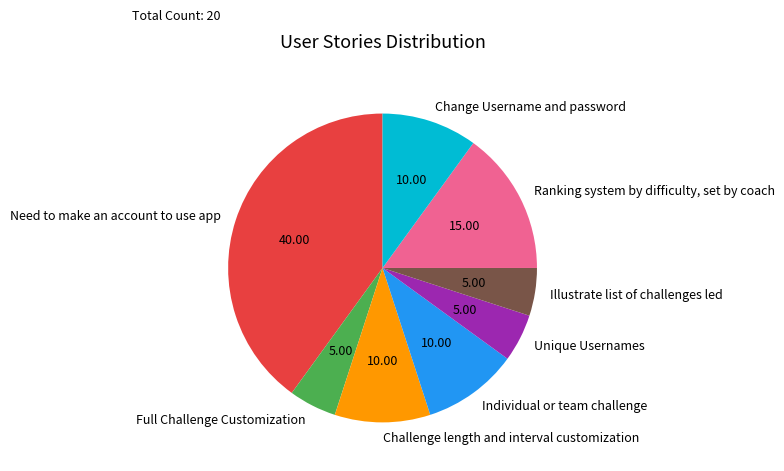

What is the ratio of the value at Full Challenge Customization to the value at Illustrate list of challenges led?

1.0